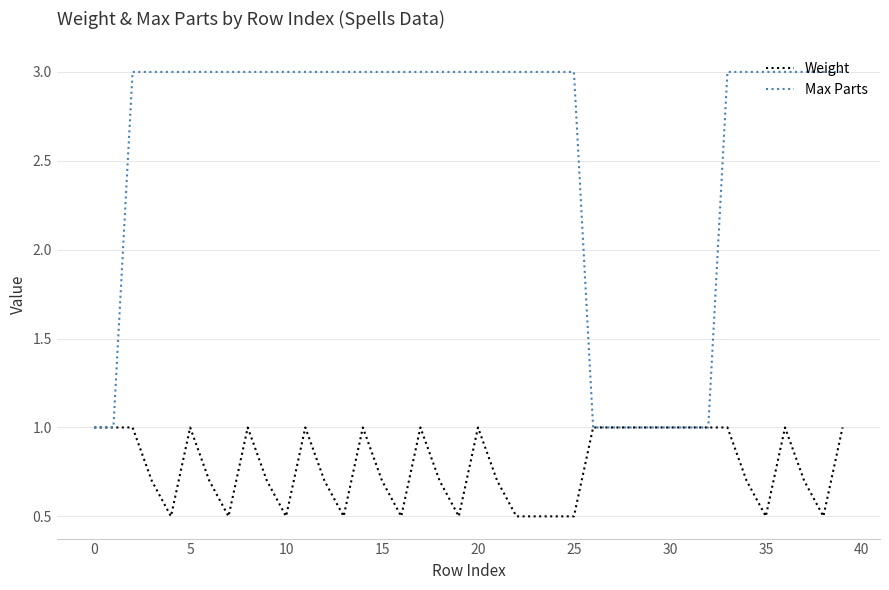

Which series has the widest spread of values?

Max Parts